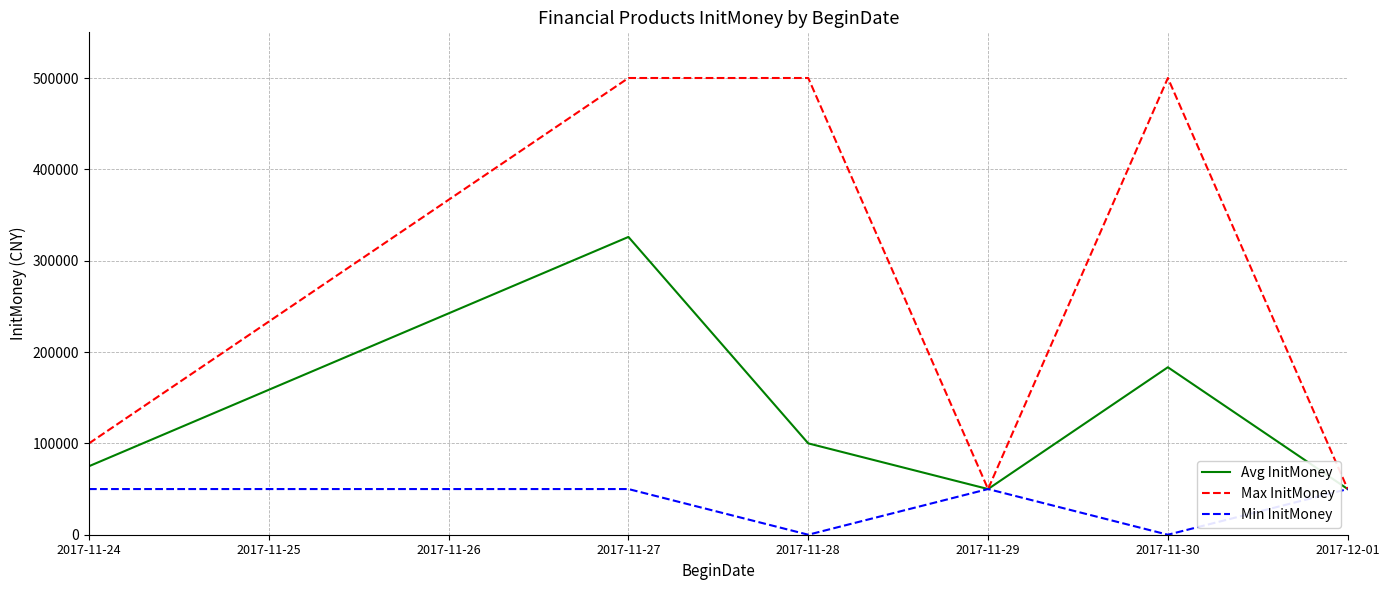

Reading left to right, transcribe all the data shown in this chart.

Avg InitMoney: 75000	326000	100000	50000	183333	50000
Max InitMoney: 100000	500000	500000	50000	500000	50000
Min InitMoney: 50000	50000	0	50000	0	50000